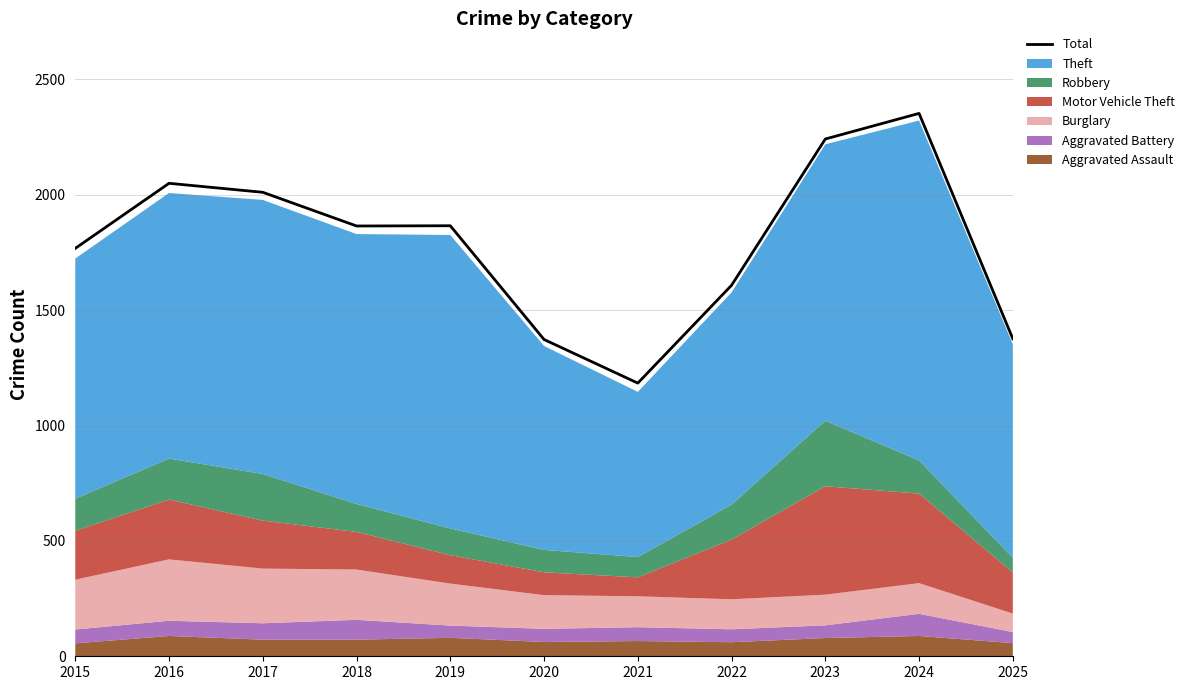

Which category has the highest value in the Total series?

2024